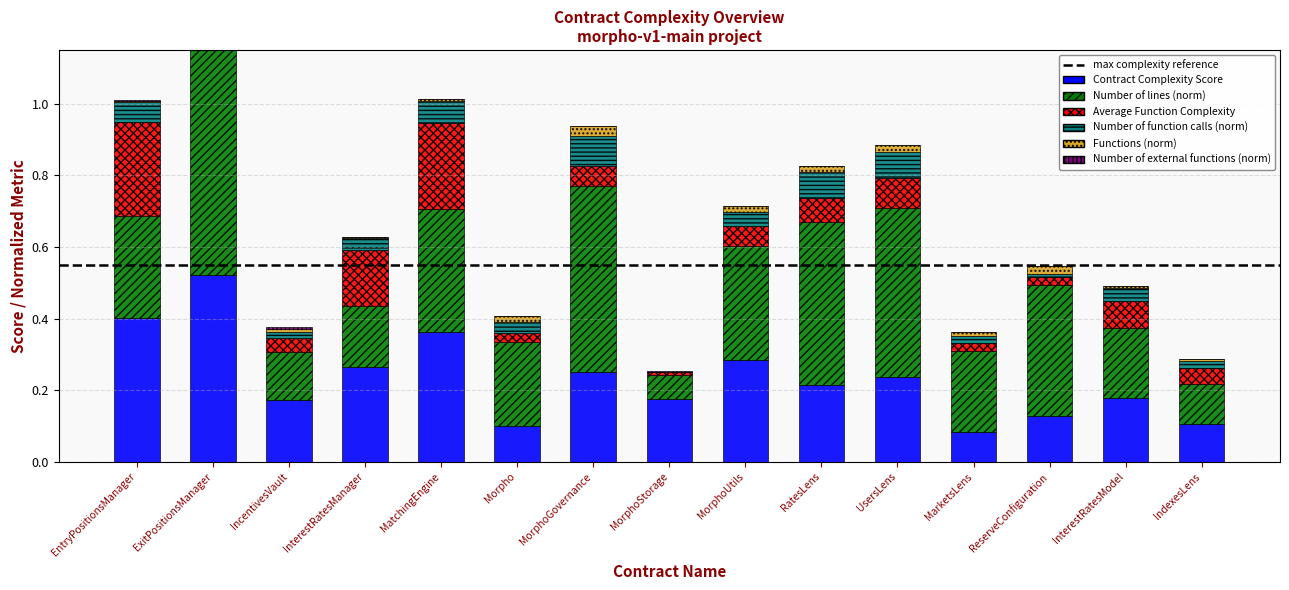

What is the total value across all series at IncentivesVault?

0.4